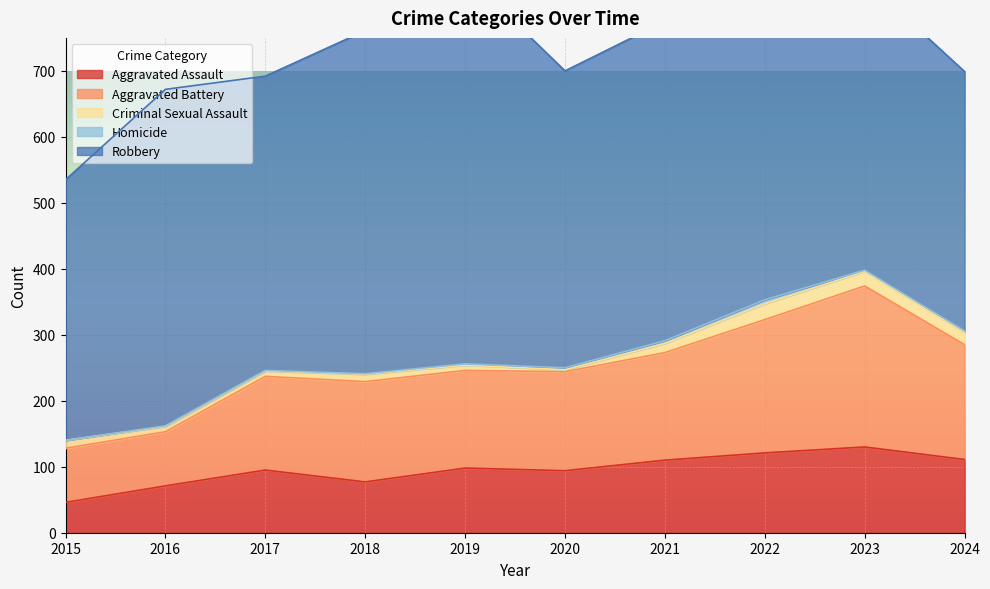

Which category has the highest value in the Aggravated Assault series?

2023